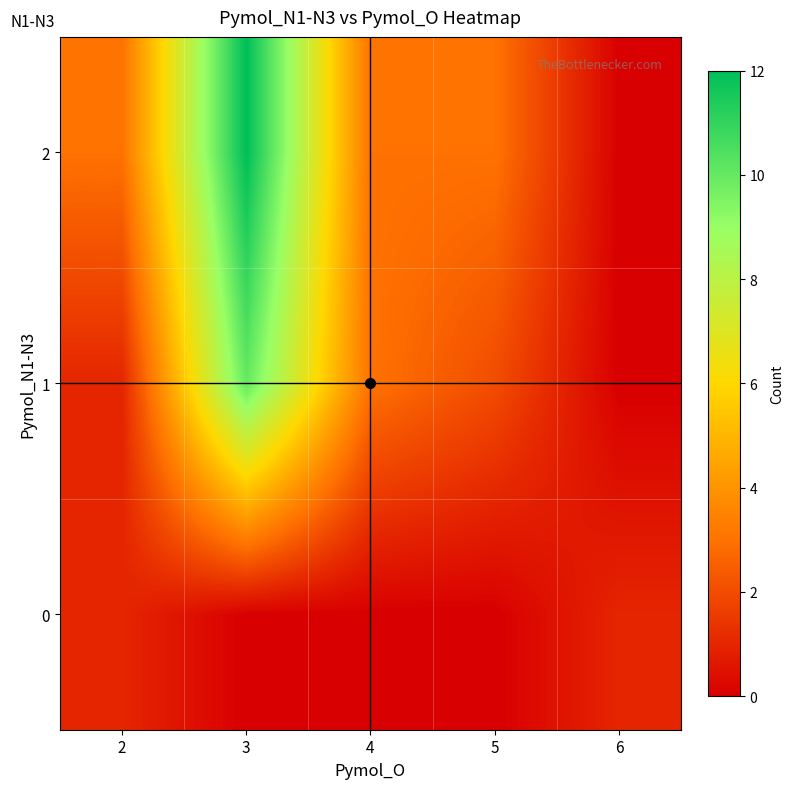

At 4, list the series in order from largest to smallest.

1, 2, 0